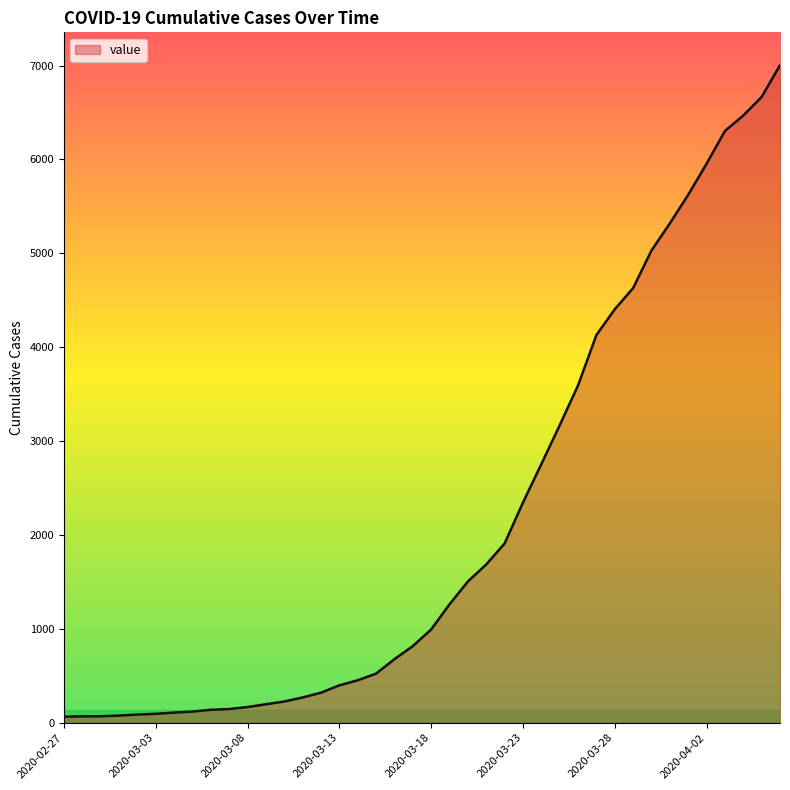

What is the difference between the maximum and minimum values?

6940